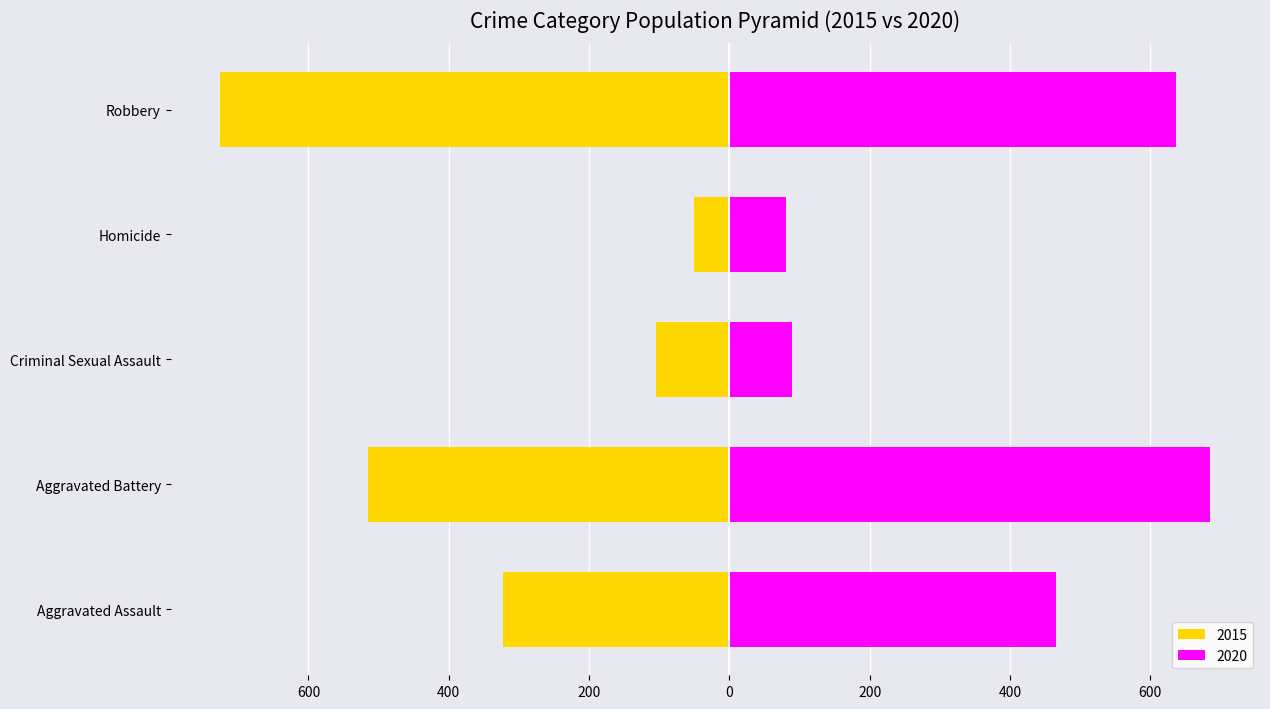

Count the number of categories in the chart.

5